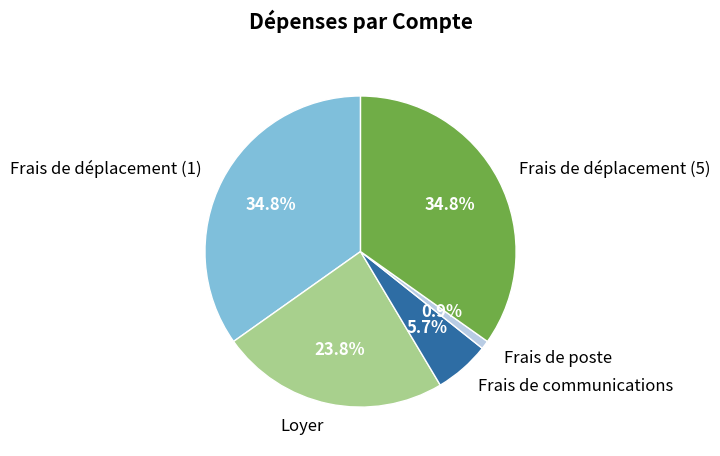

Which category has the smallest portion of the pie?

Frais de poste